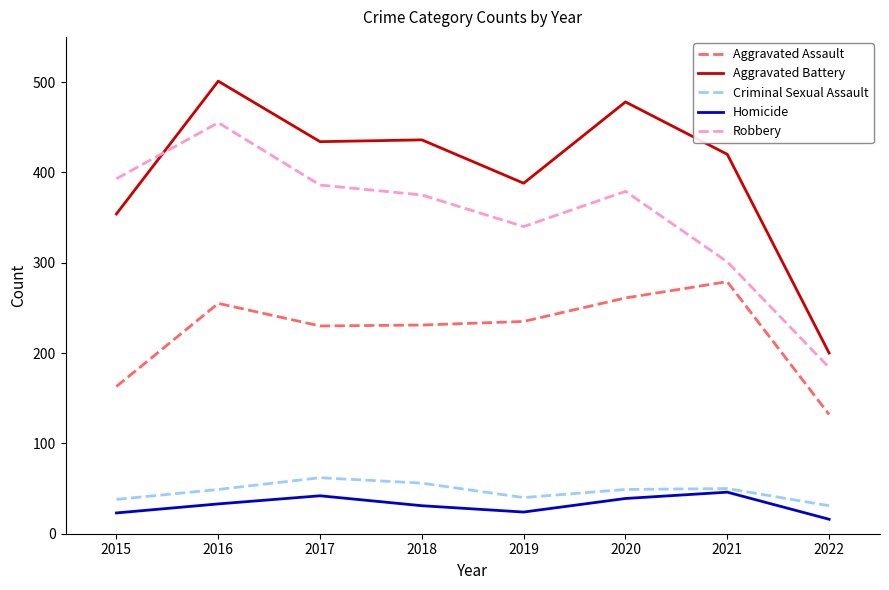

How many lines are shown in the chart?

5